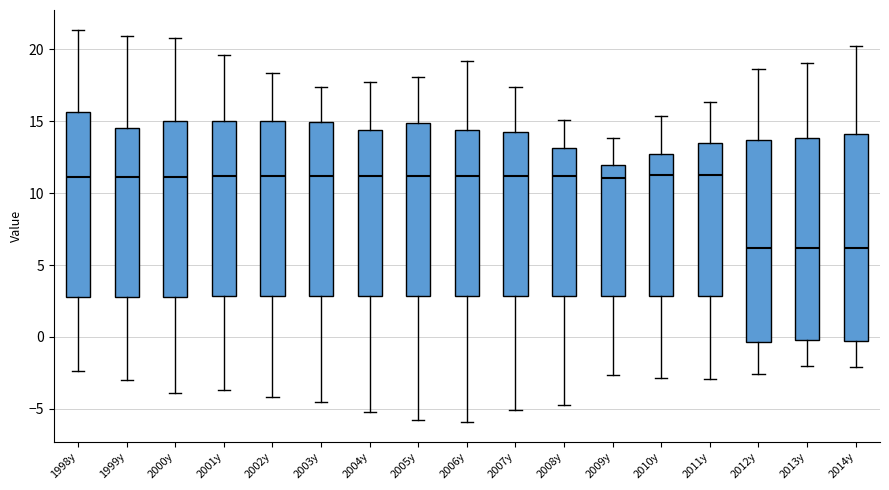

Where does the lower whisker of the box for 1999y end on the y-axis? The values are not printed on the chart, so give them approximately, as read against the axis.

-3.0